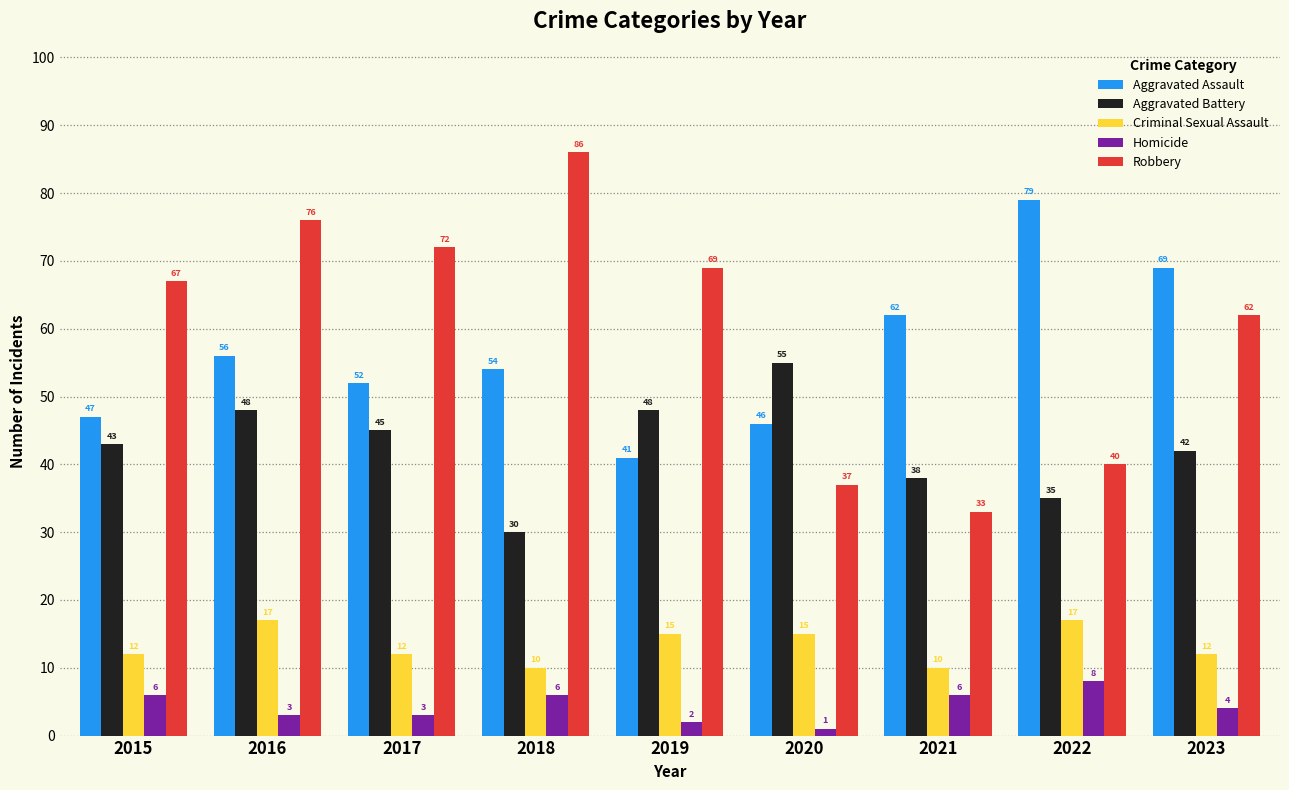

List the labels in order of Robbery value, largest first.

2018, 2016, 2017, 2019, 2015, 2023, 2022, 2020, 2021